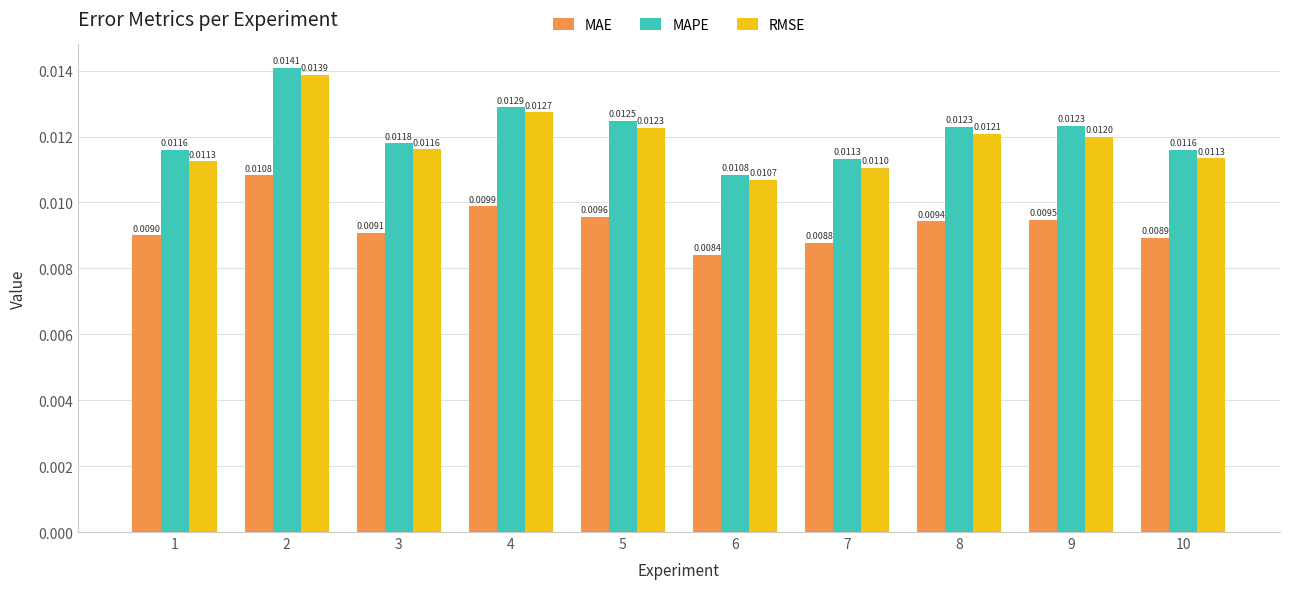

Rank the series by their maximum value, from highest to lowest.

MAPE, RMSE, MAE